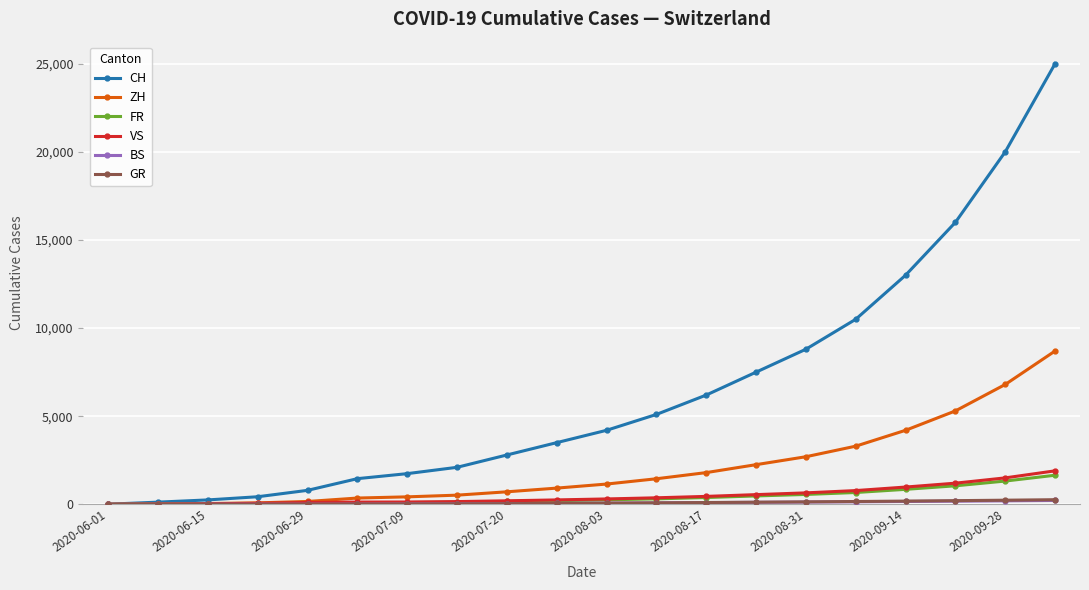

What is the greatest value displayed?

25000